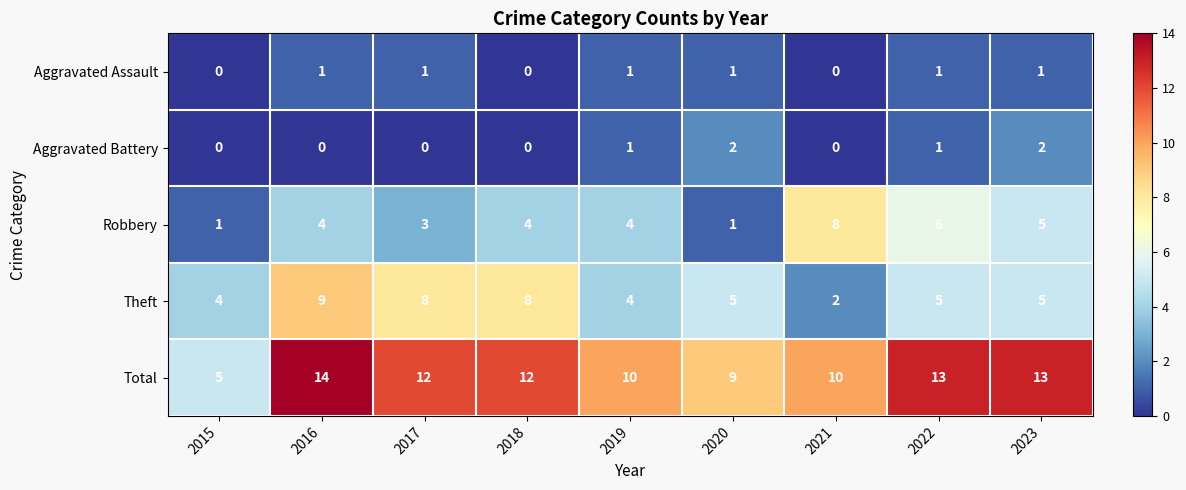

List the series in order of their peak value, lowest first.

Aggravated Assault, Aggravated Battery, Robbery, Theft, Total